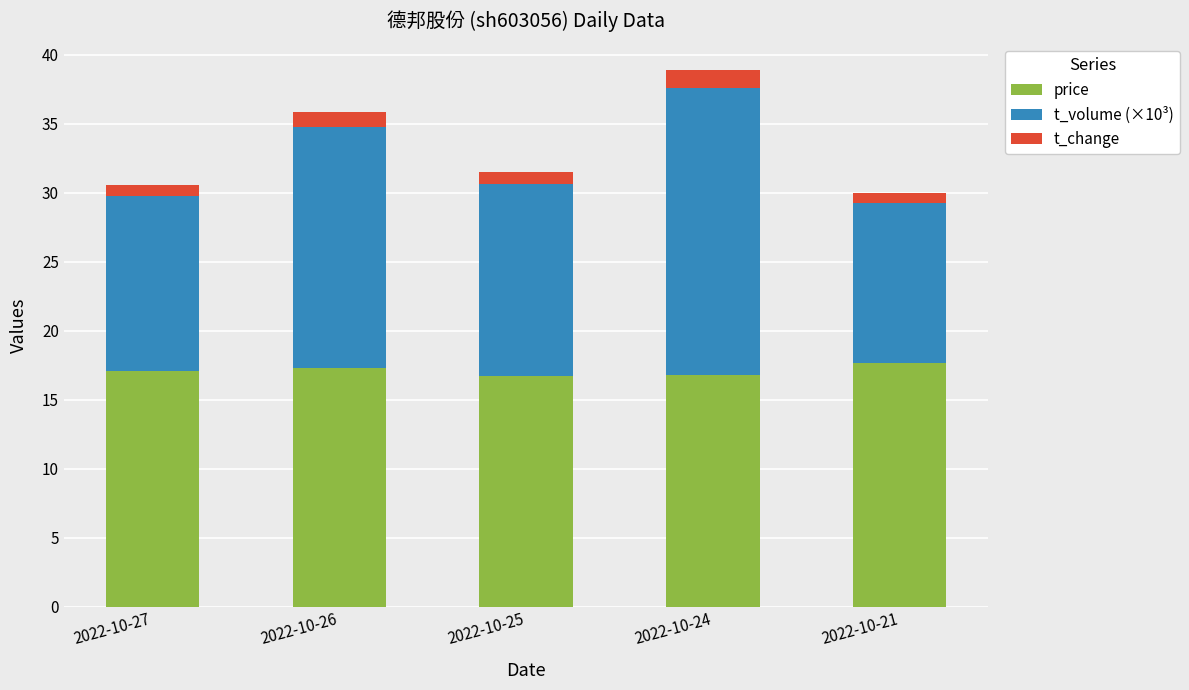

At which category is the sum across all series the highest?

2022-10-24